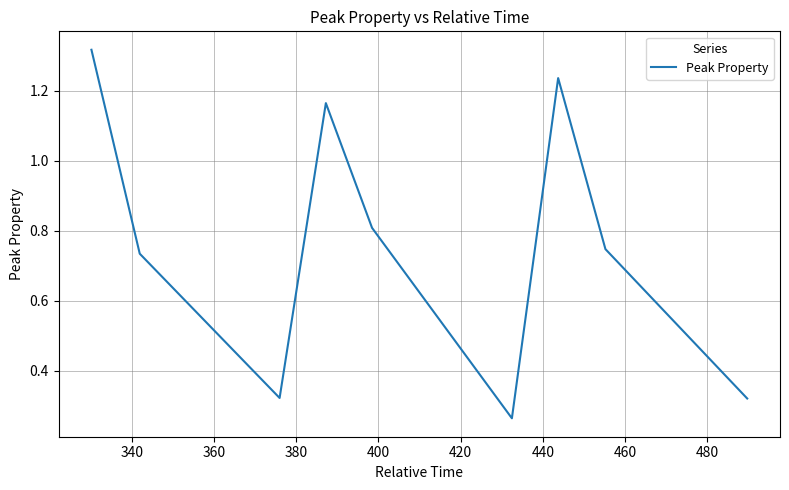

What is the difference between the maximum and minimum values?

1.1